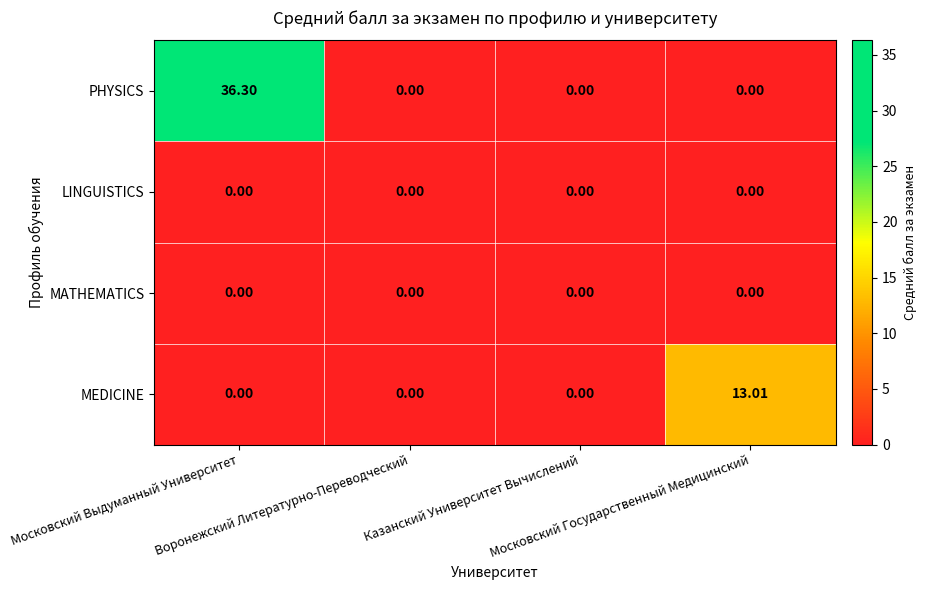

Which series has the widest spread of values?

PHYSICS